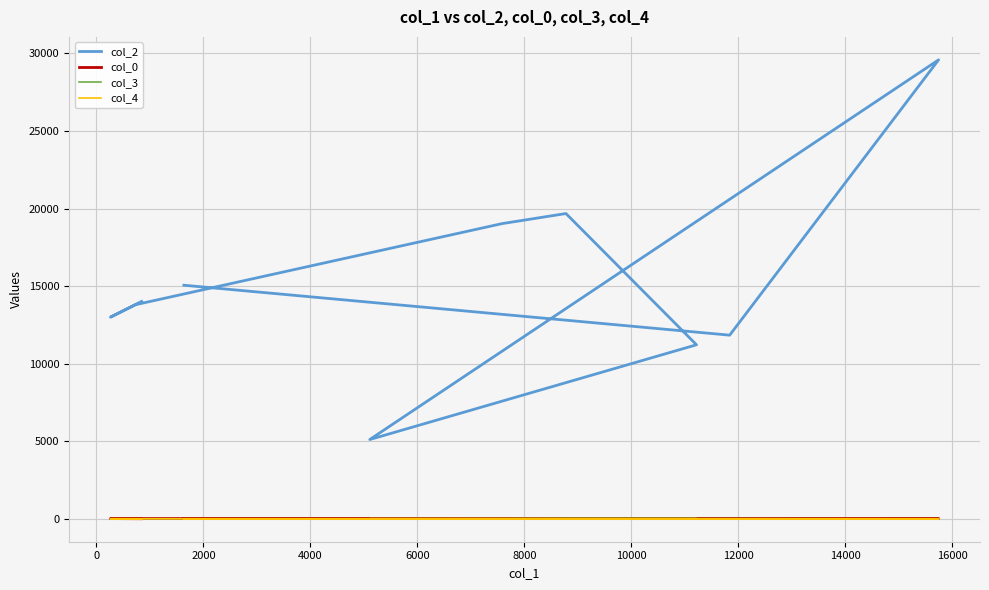

Which has a higher value, 16000 or 10000?

16000